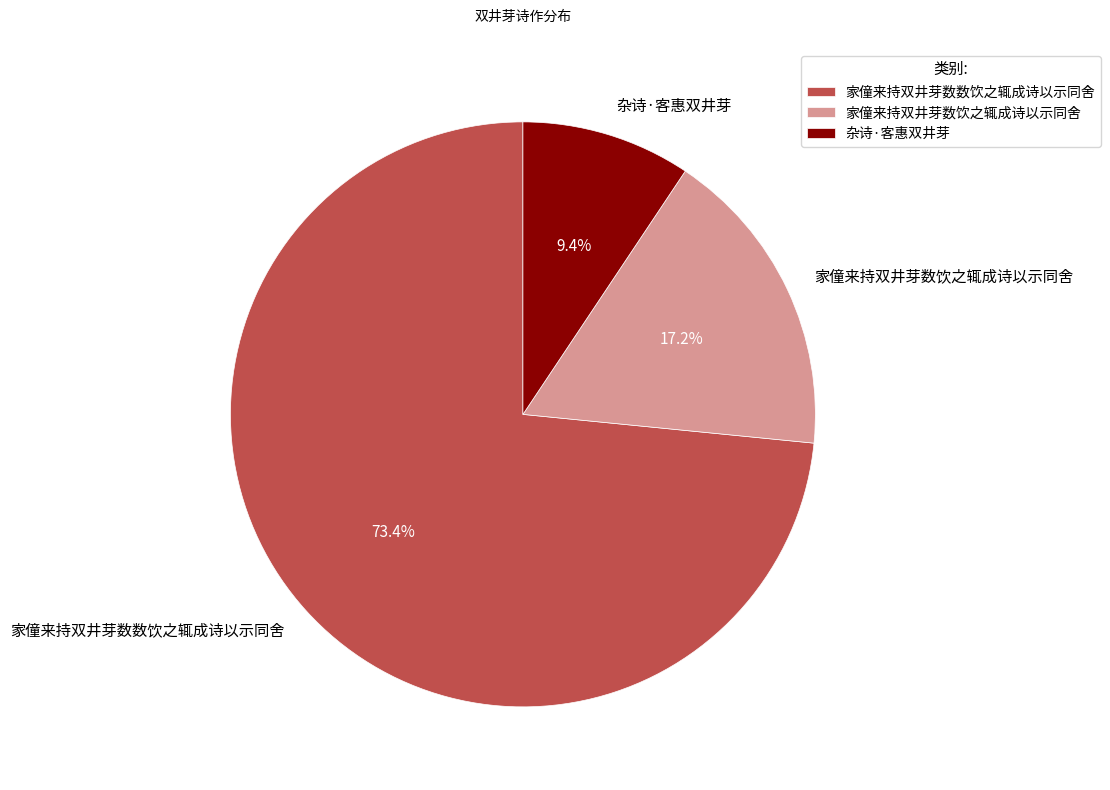

Does 家僮来持双井芽数数饮之辄成诗以示同舍 account for over 50% of the chart?

Yes